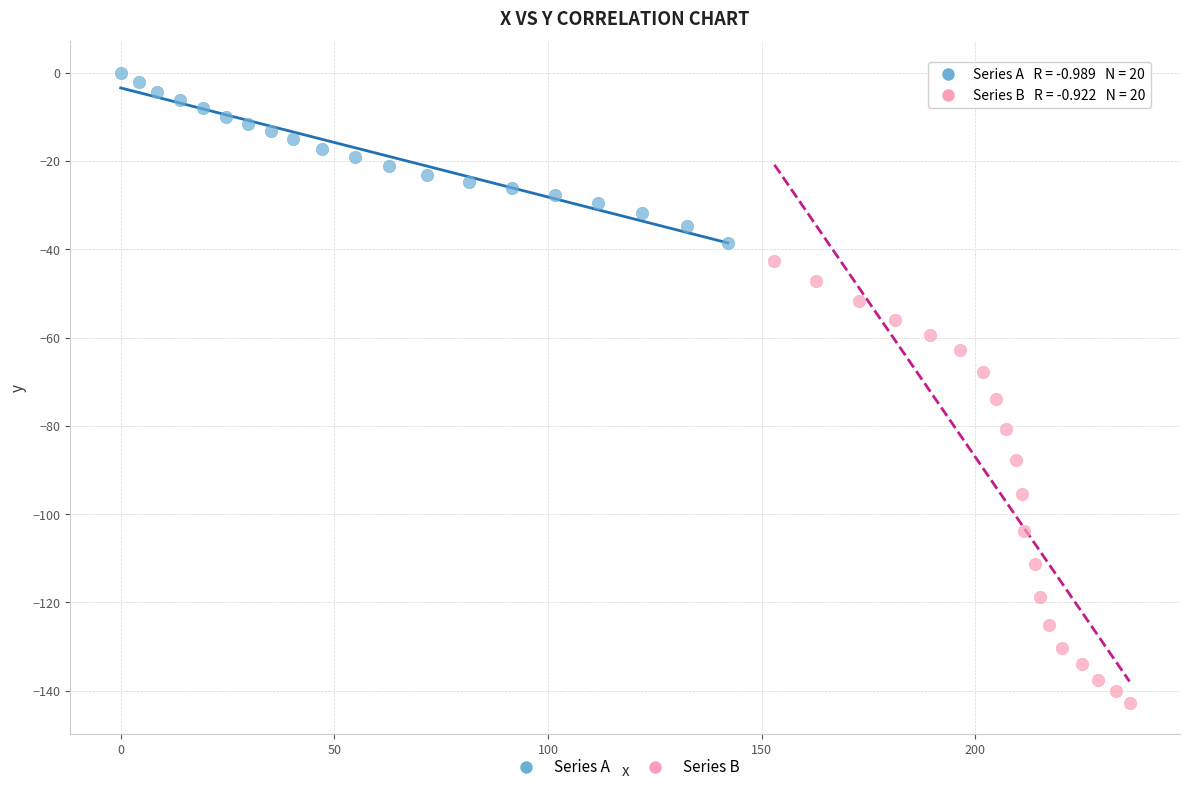

What are all the series names shown in the legend?

Series A, Series B